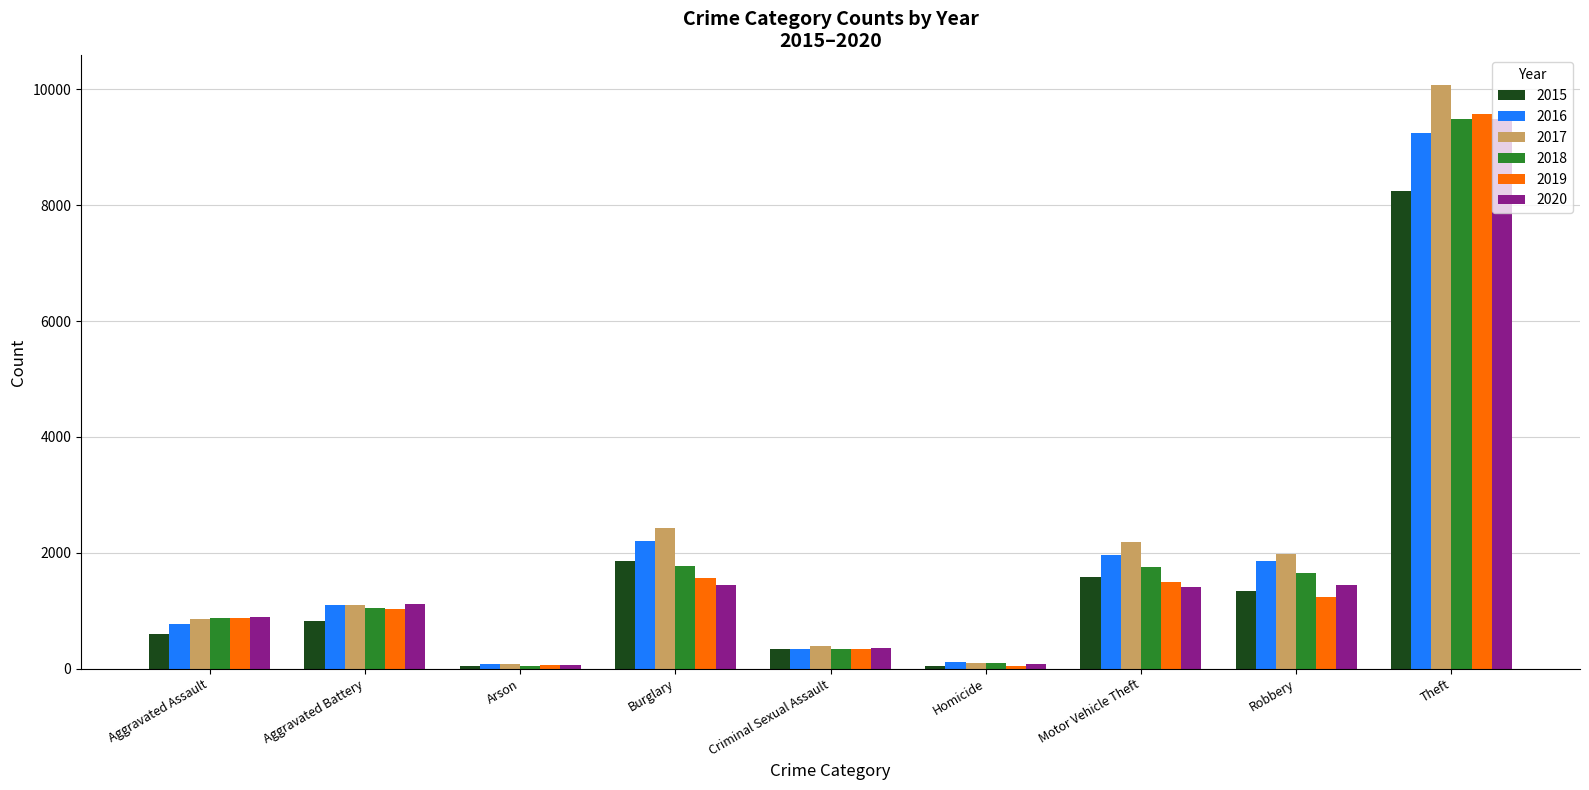

At which category does the chart reach its peak across all series?

Theft